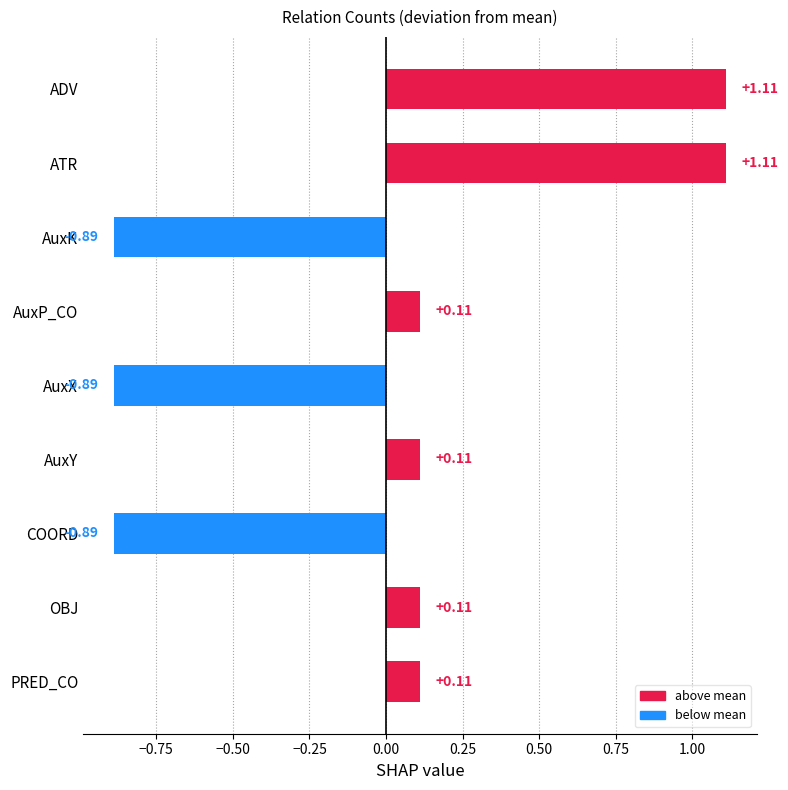

What is the label of the 5th bar from the top?

AuxX